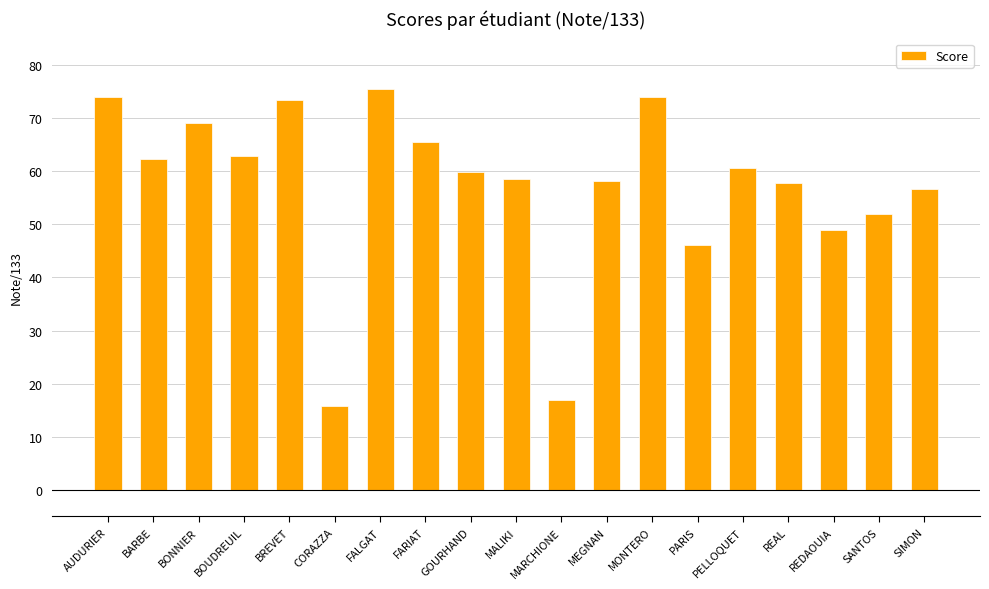

What is the change in value from BARBE to BOUDREUIL?

+0.6